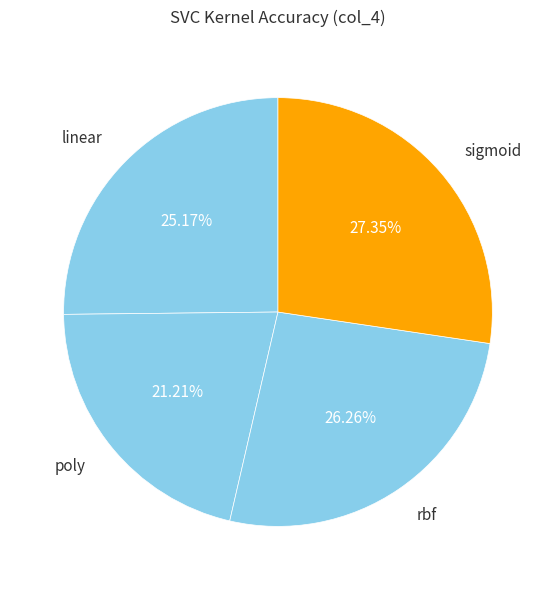

Between poly and rbf, which is larger?

rbf